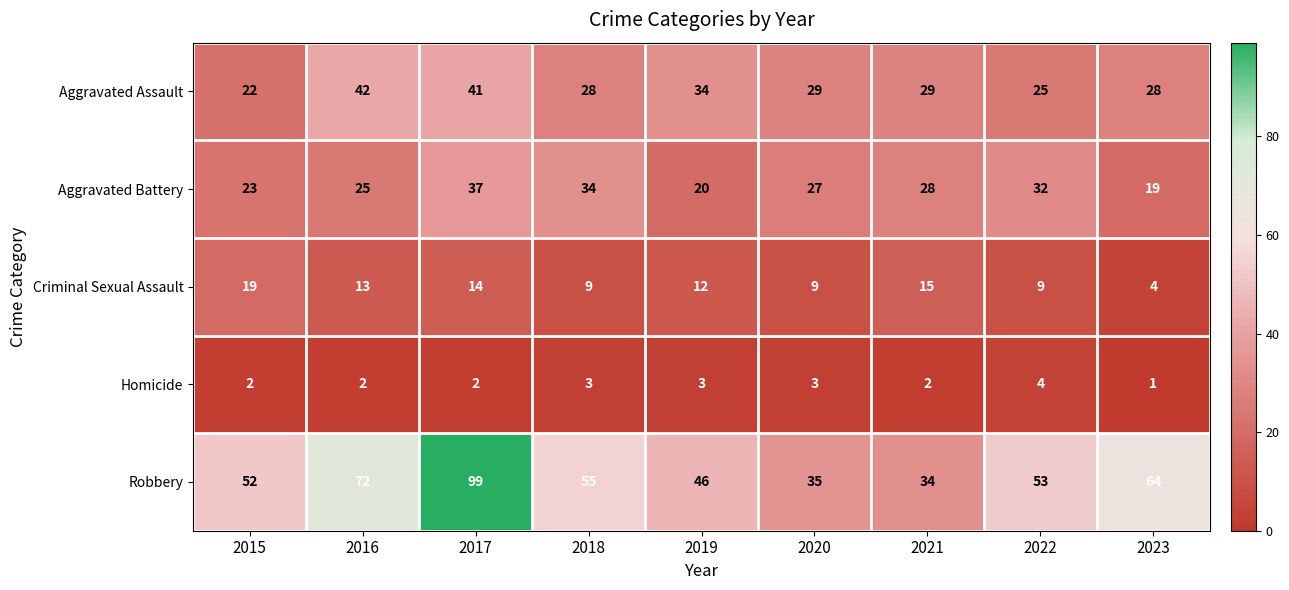

How many categories are shown in the chart?

9